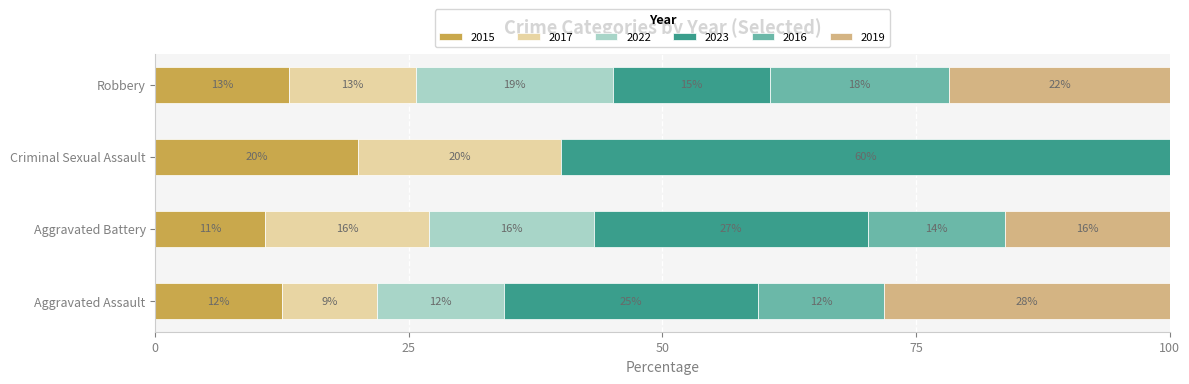

What are all the series names shown in the legend?

2015, 2017, 2022, 2023, 2016, 2019